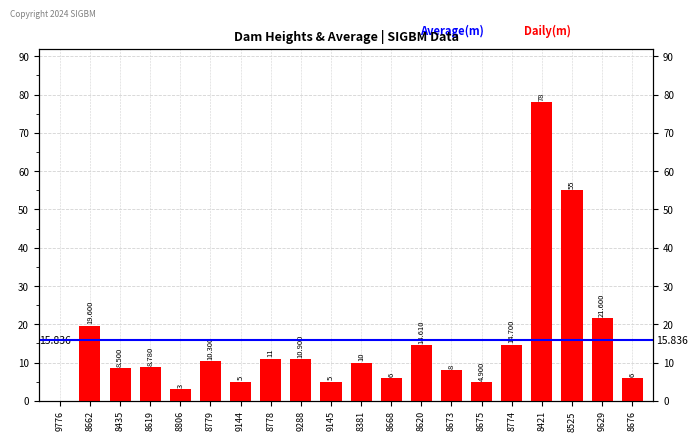

What is the label of the 12th bar from the right?

9288